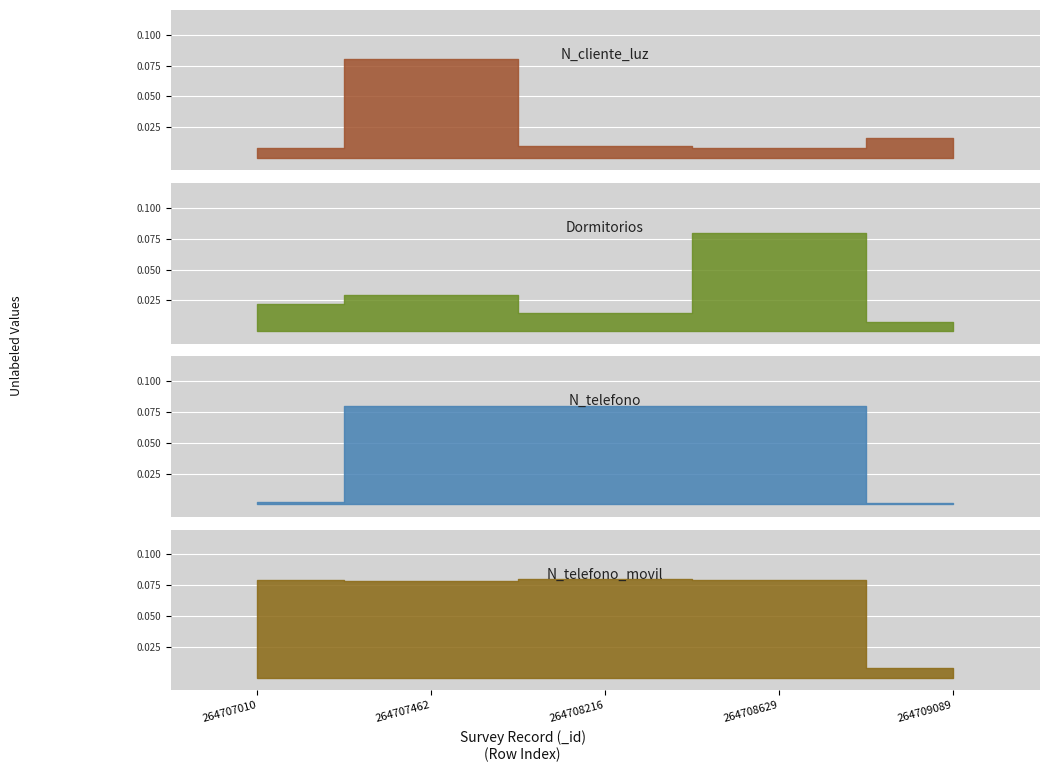

True or false: N_cliente_luz and N_telefono cross at least once.

False